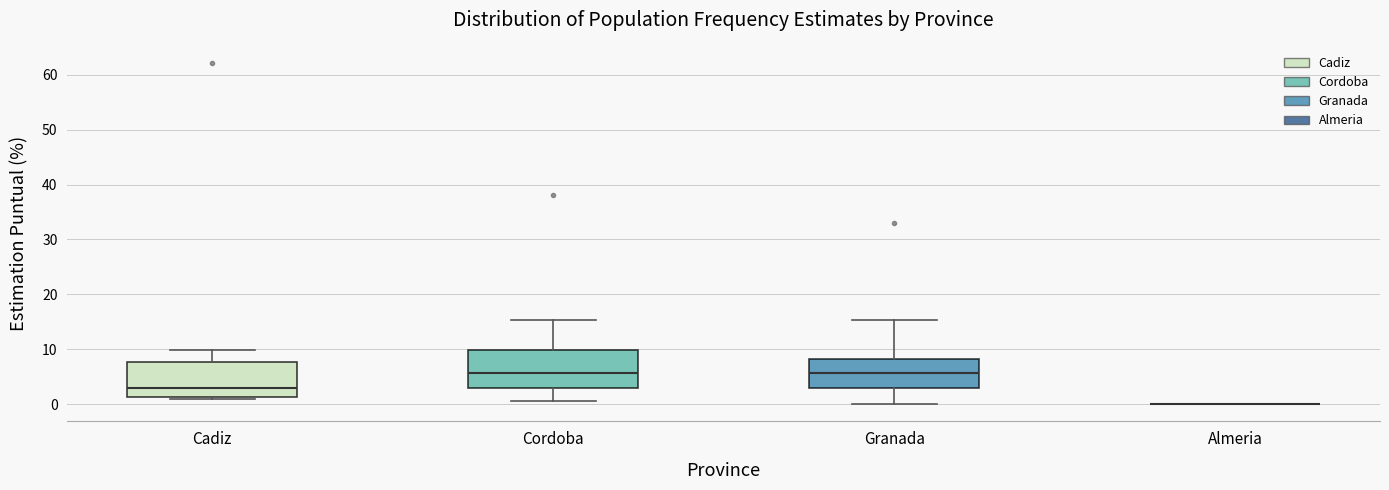

Reading left to right, read every box against the y-axis: the position of its median line, the range the box covers, and the ends of its whiskers. The values are not printed on the chart, so give them approximately, as read against the axis.

Cadiz: median 3, box 1 to 8, whiskers 1 (just below the box's lower edge) to 10
Cordoba: median 6, box 3 to 10, whiskers 1 to 15
Granada: median 6, box 3 to 8, whiskers 0 to 15
Almeria: box collapsed to a line at 0, whiskers 0 to 0